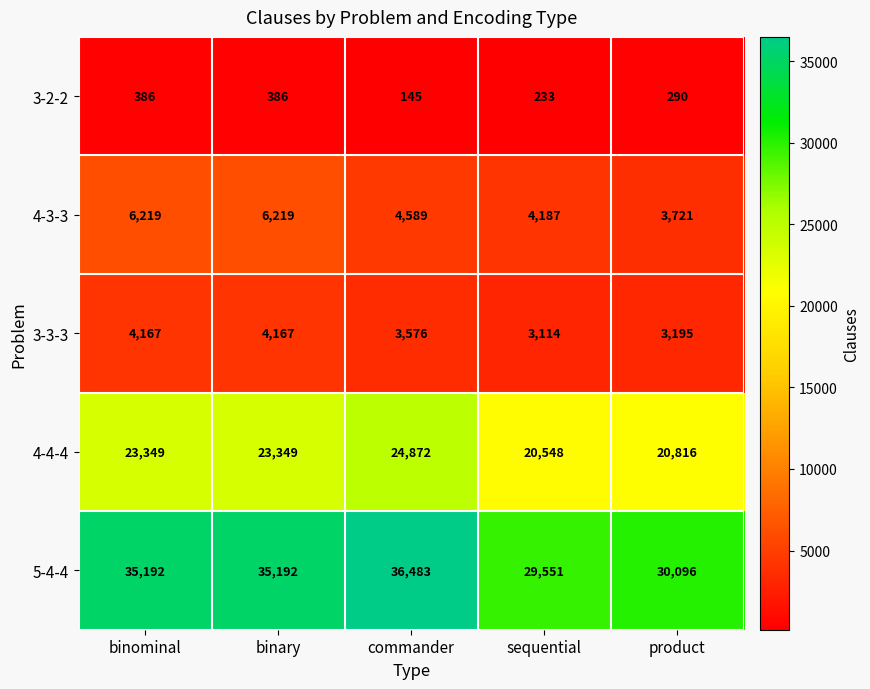

Reading right to left, list all the values displayed in this chart.

3-2-2: product=290	sequential=233	commander=145	binary=386	binominal=386
4-3-3: product=3721	sequential=4187	commander=4589	binary=6219	binominal=6219
3-3-3: product=3195	sequential=3114	commander=3576	binary=4167	binominal=4167
4-4-4: product=20816	sequential=20548	commander=24872	binary=23349	binominal=23349
5-4-4: product=30096	sequential=29551	commander=36483	binary=35192	binominal=35192